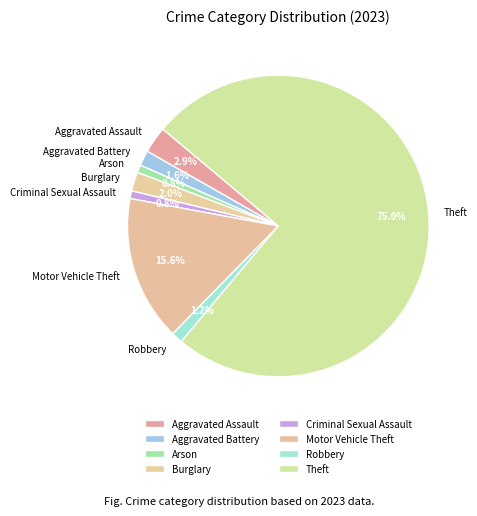

To the nearest percent, what percentage of the pie is Robbery?

1%